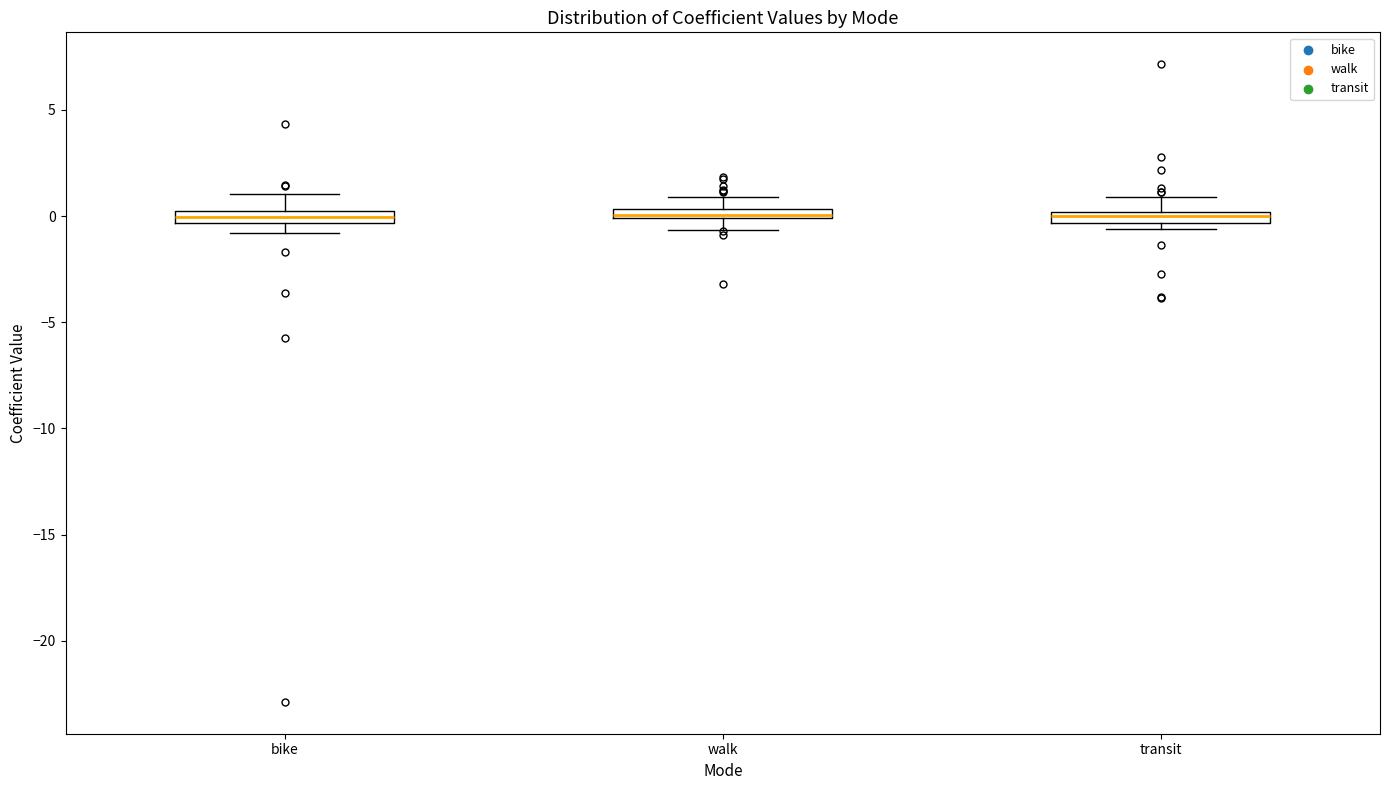

Where does the upper whisker of the box for transit end on the y-axis? The values are not printed on the chart, so give them approximately, as read against the axis.

1.0